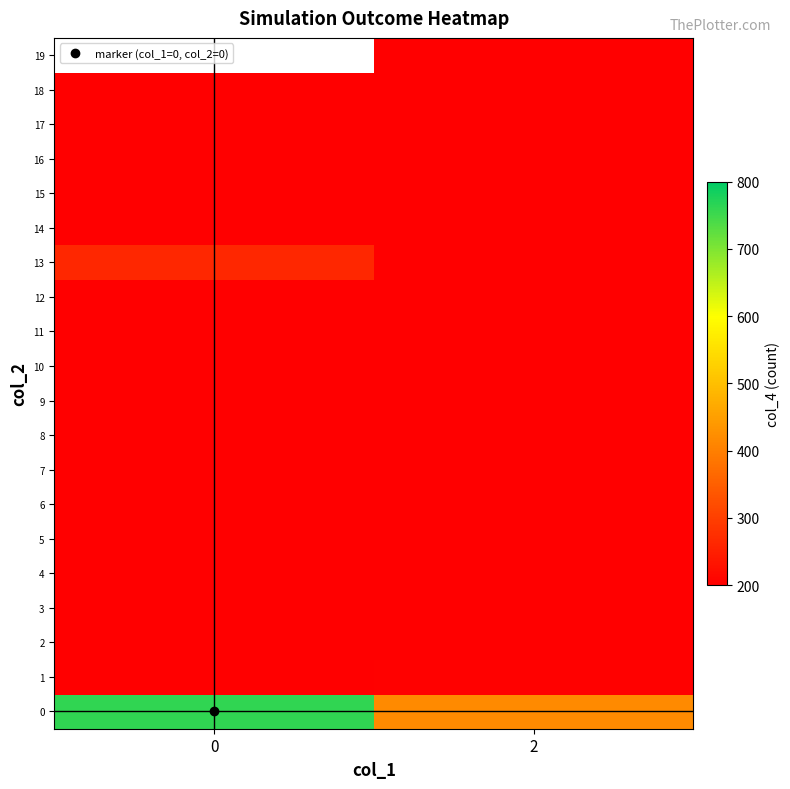

What is the sum of all 16 values?

402.0